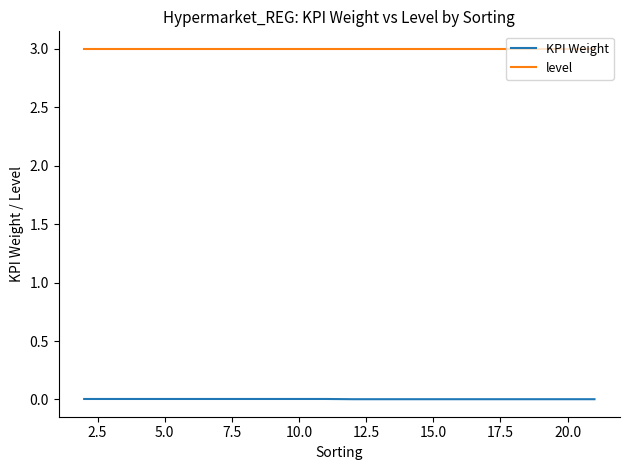

List the series in order of their overall mean, highest first.

level, KPI Weight